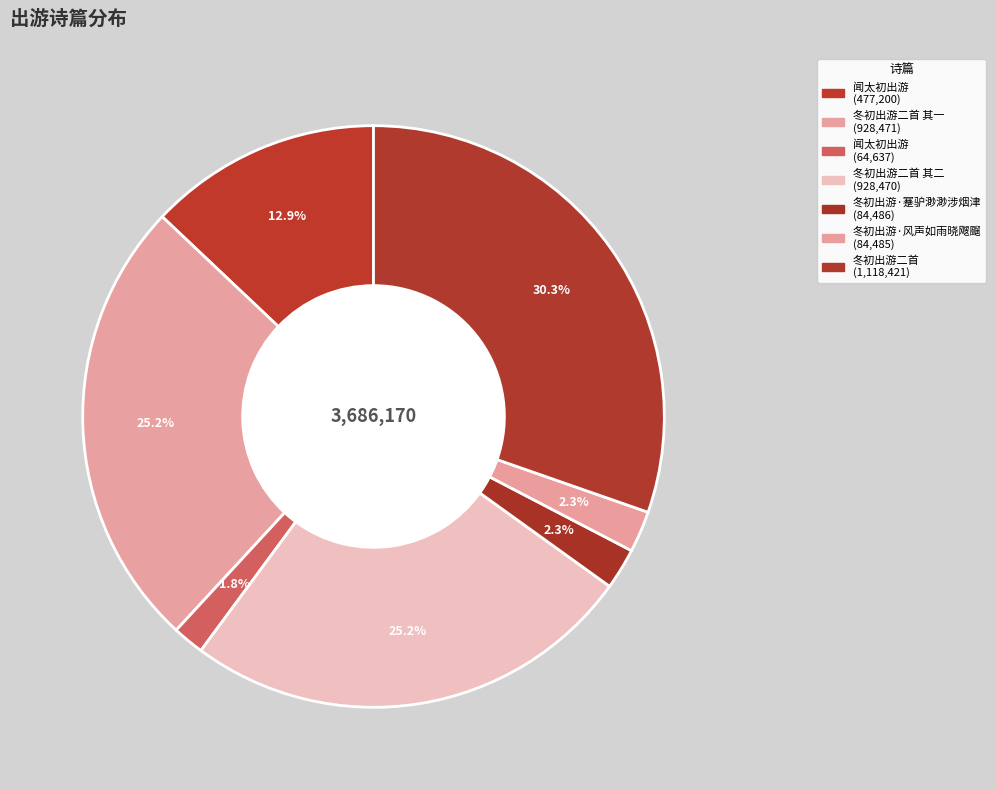

How many slices are in this pie chart?

7